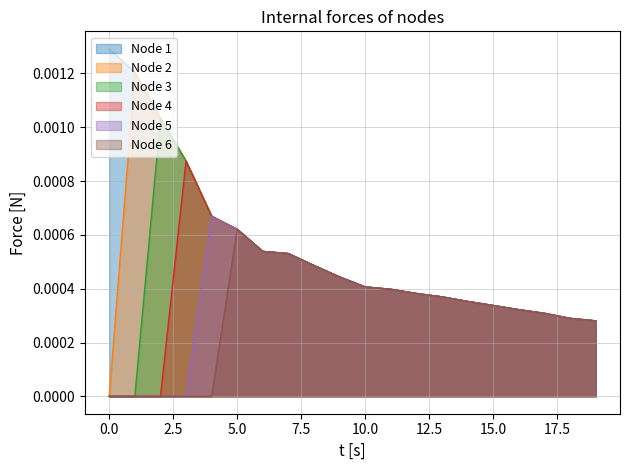

True or false: Node 4 has more than 0 points higher than both neighbors.

True